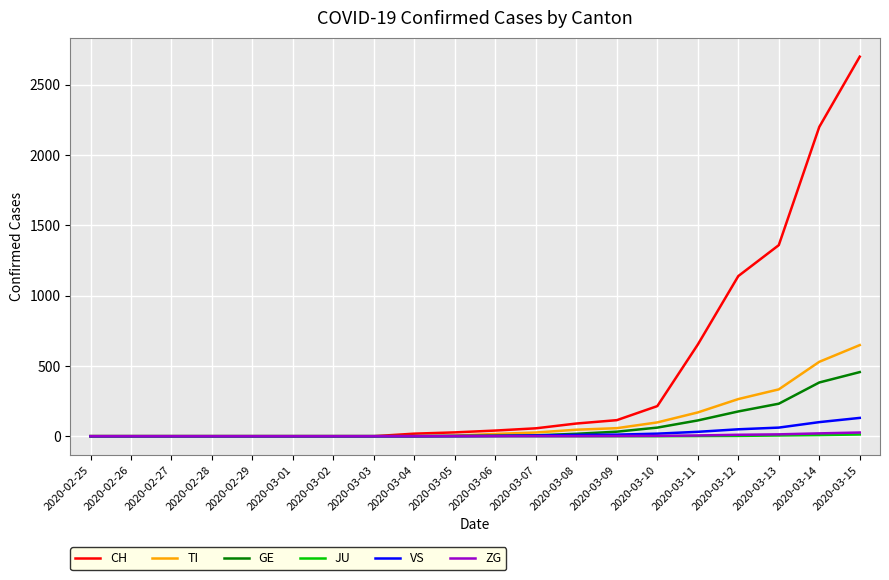

Count the number of data series in this chart.

6